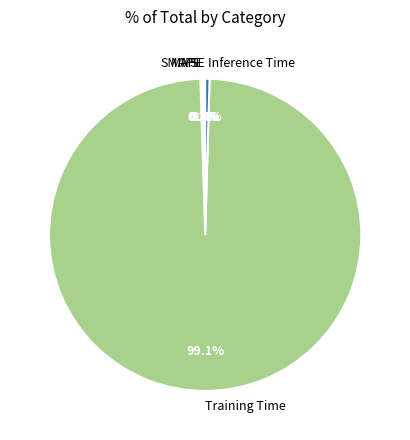

Which slice is the largest?

Training Time